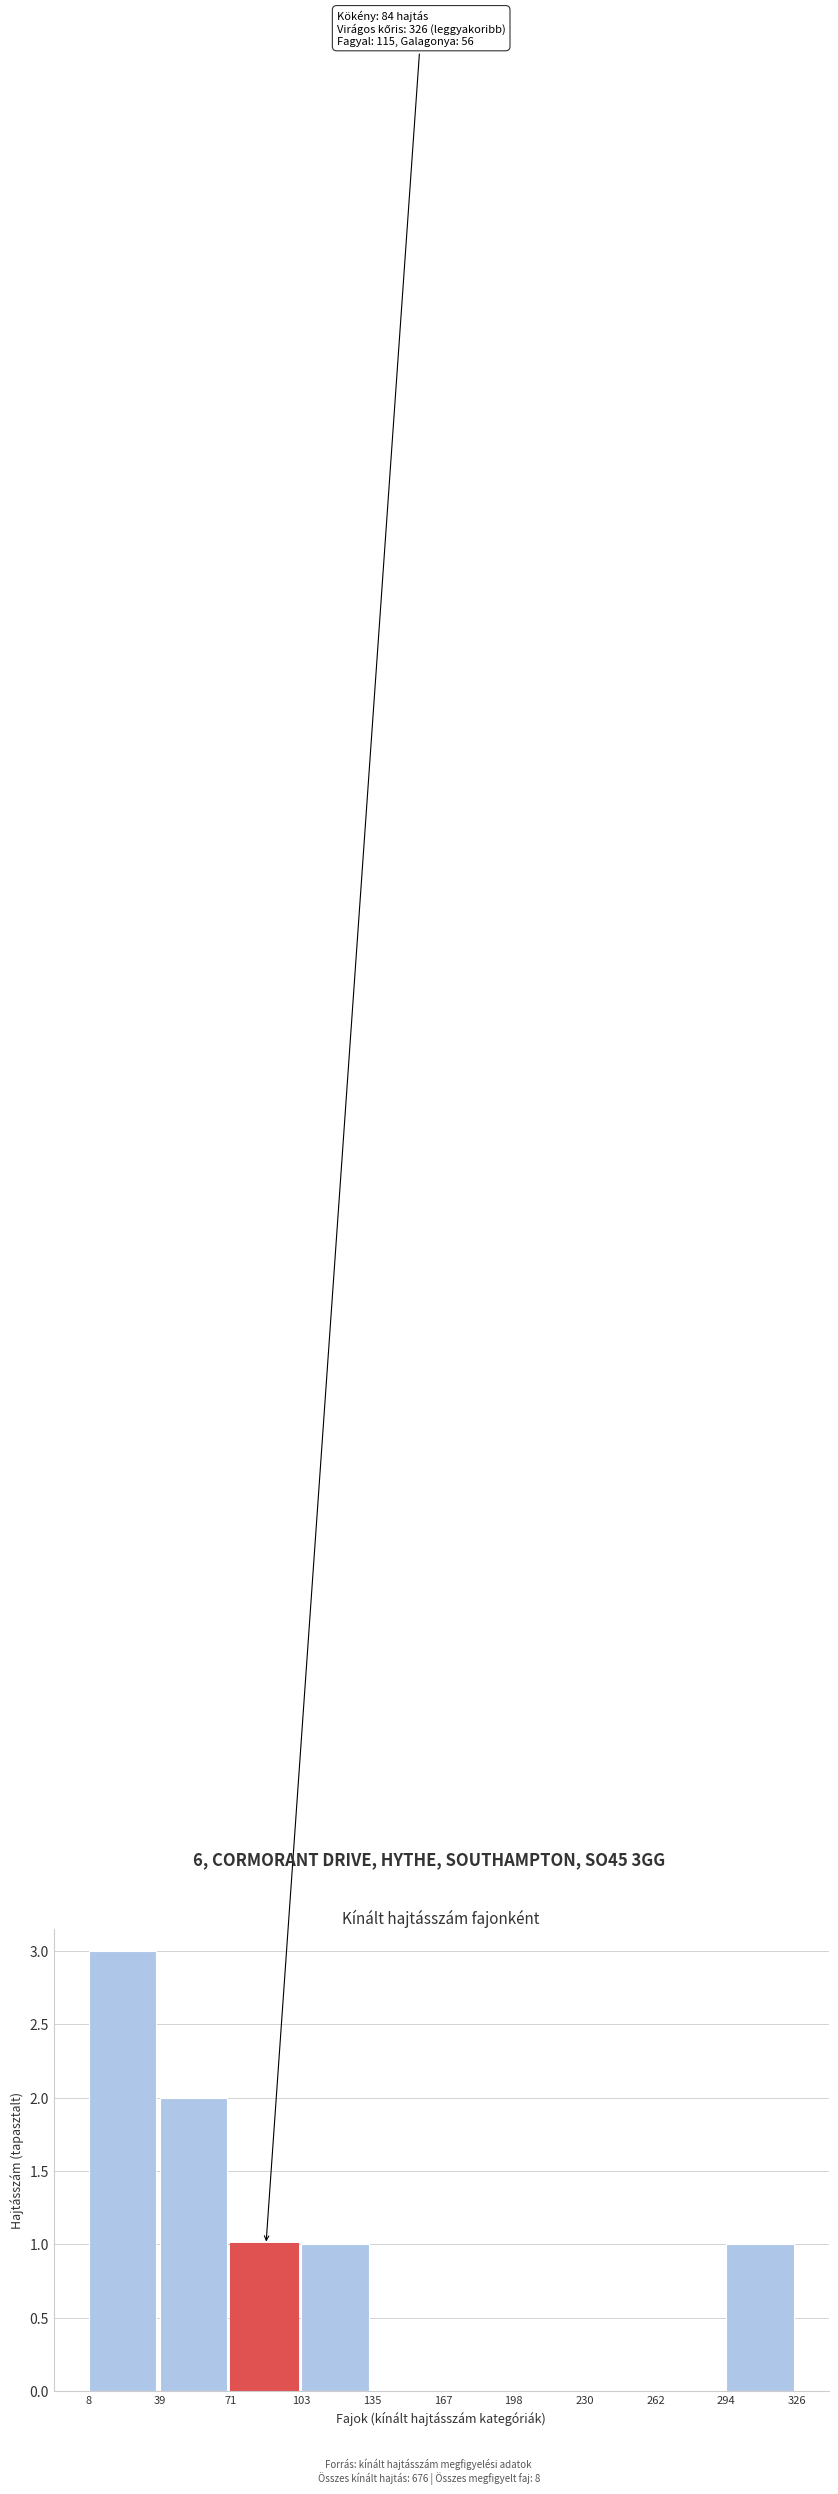

Which range on the x-axis has the tallest bar?

8 to 39